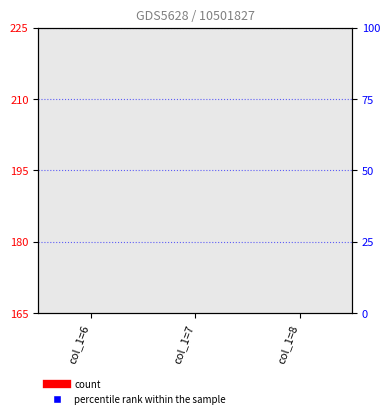

Which series has the largest total across all categories?

count